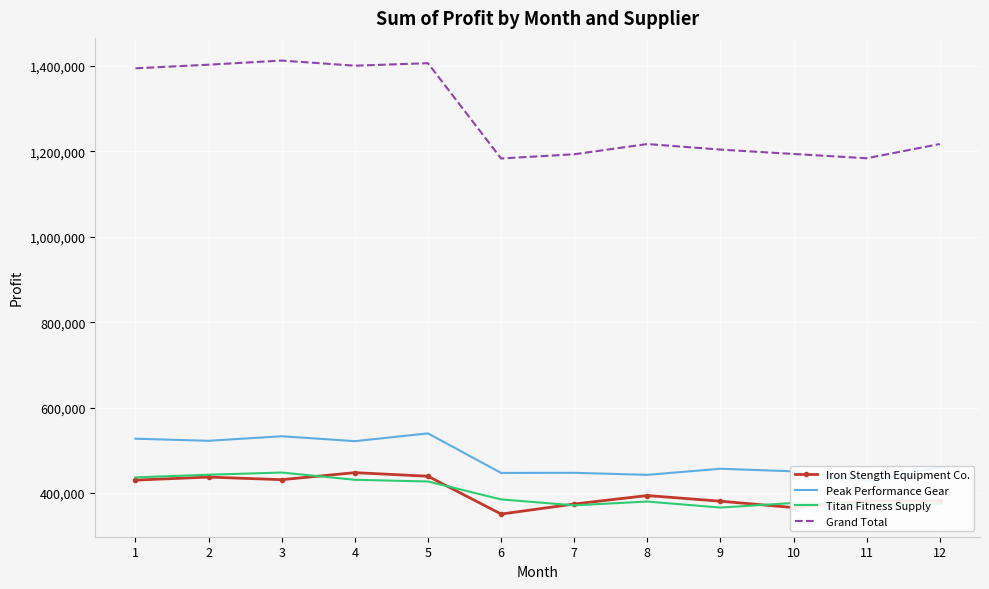

How many lines are shown in the chart?

4